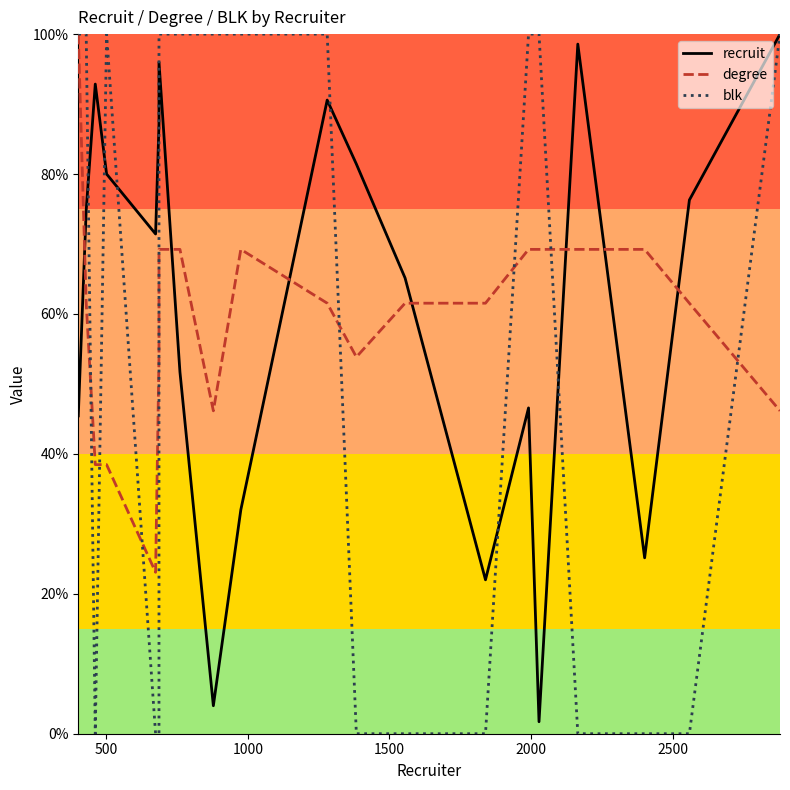

After their last crossing, which series has the higher values: degree or recruit?

recruit